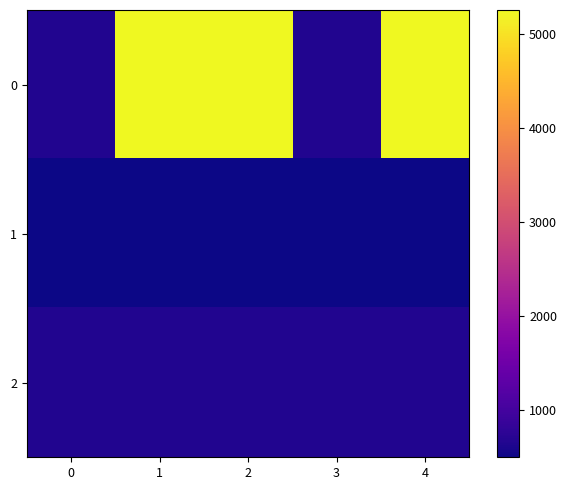

At how many categories does at least one series exceed 1871?

3